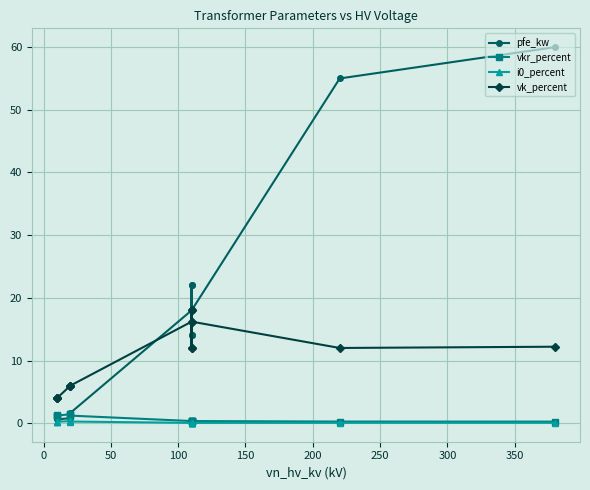

Count the number of data series in this chart.

4